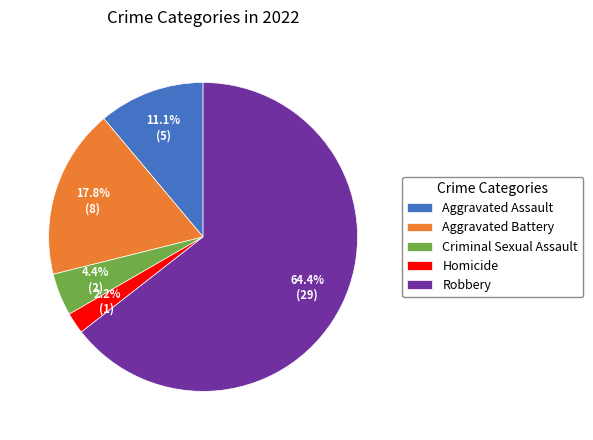

How much of the chart is everything except Criminal Sexual Assault?

95.6%